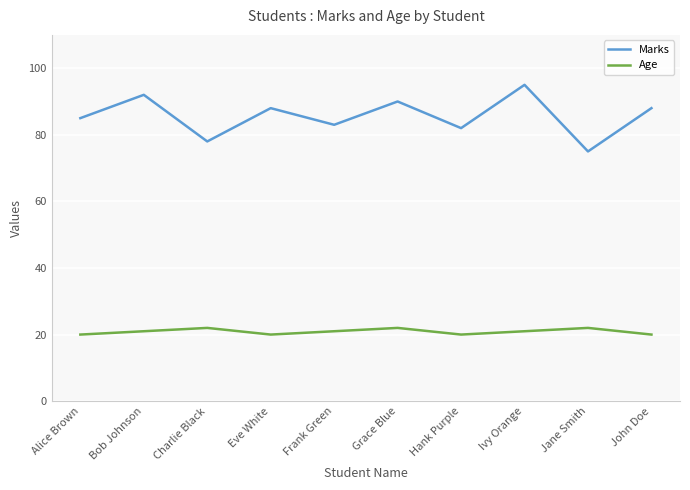

Read the Age value at Jane Smith.

22